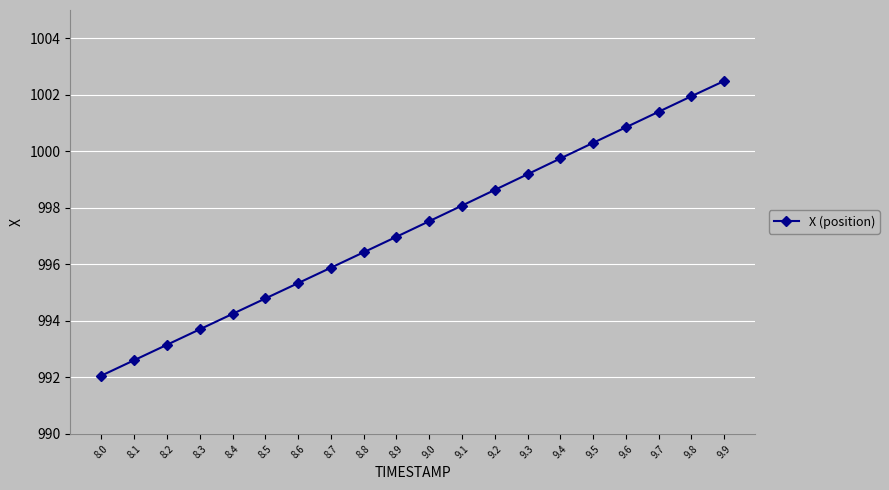

Does the chart display data point markers on the line(s)?

Yes